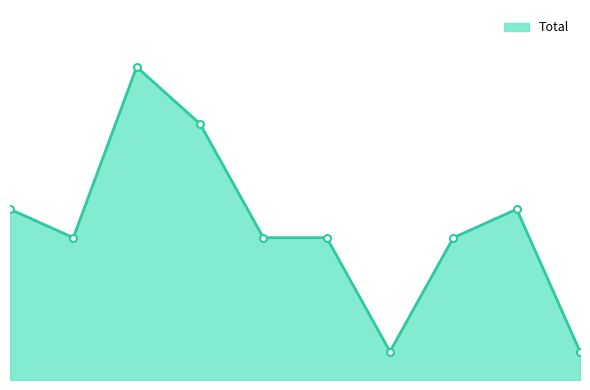

At which label does the data first exceed 5?

2015